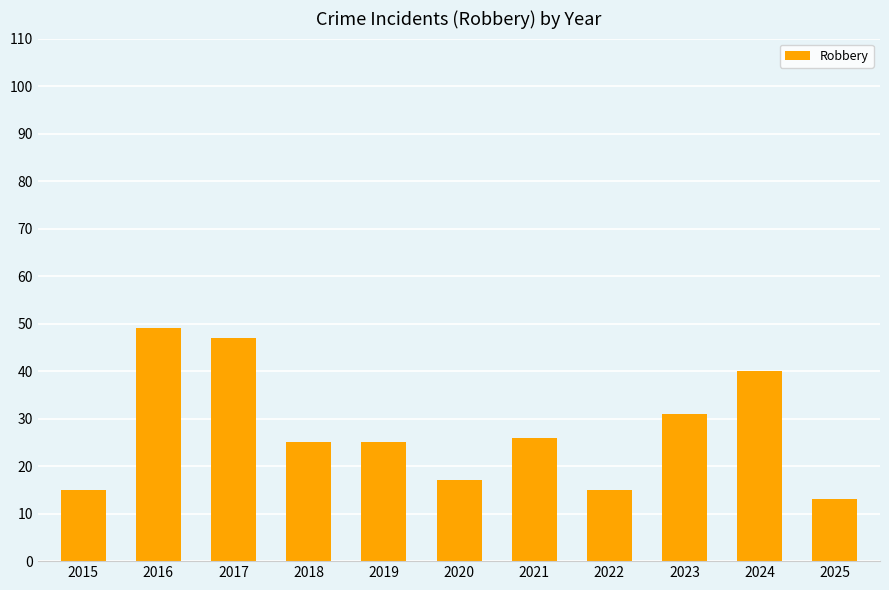

The chart shows a value of 61 at 2024. True or false?

False